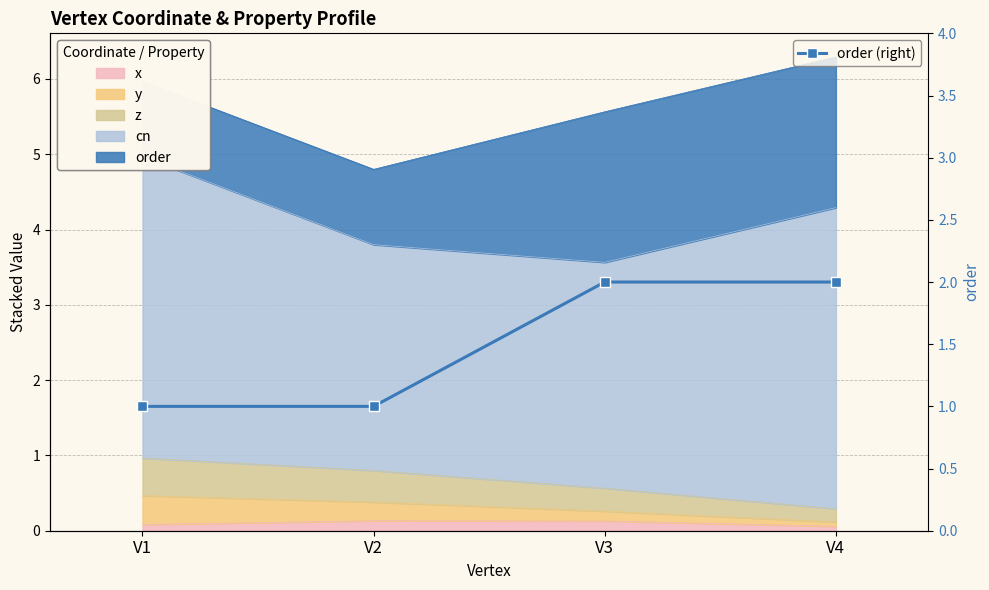

What is the average value?

2